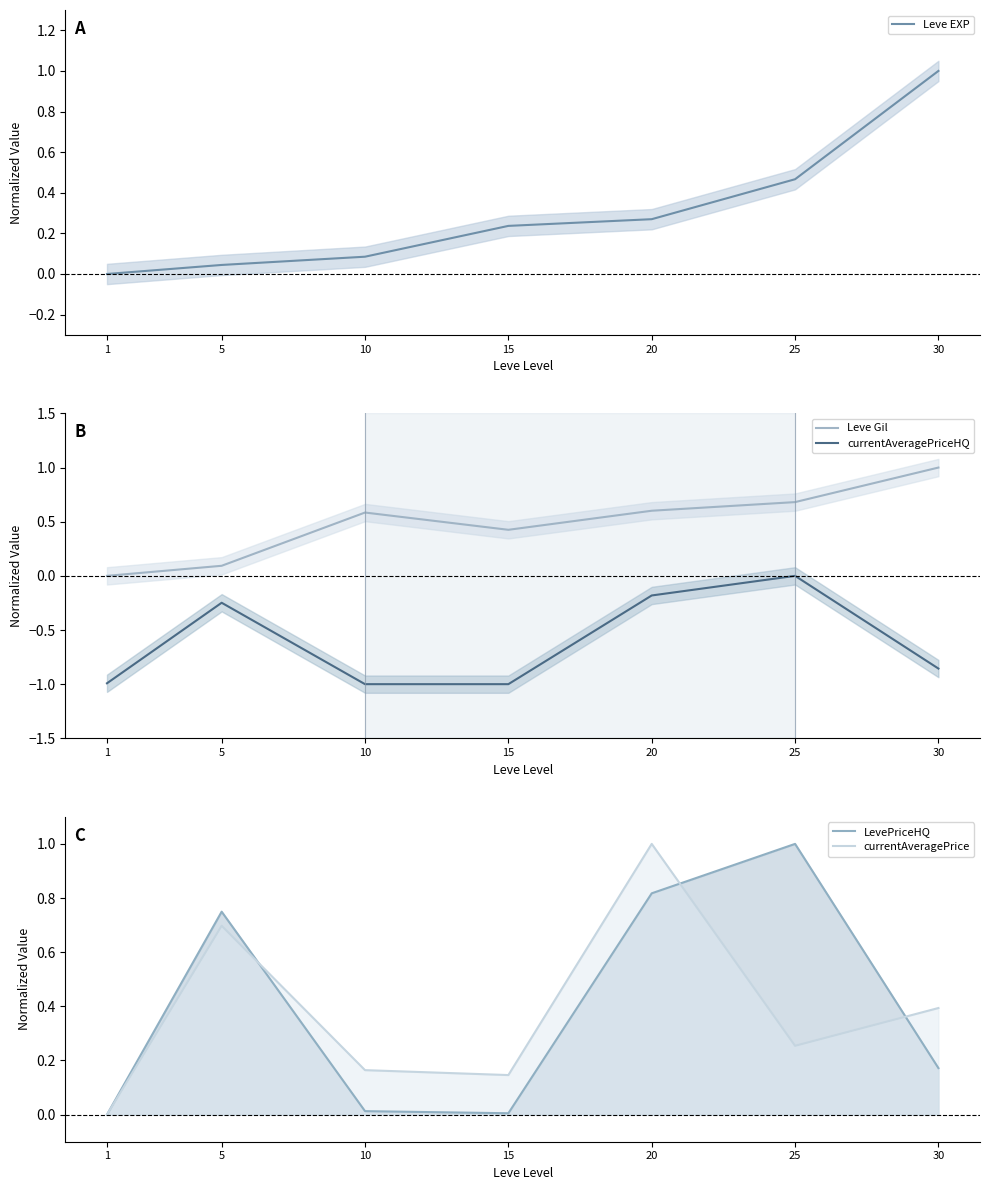

True or false: Leve Gil and currentAveragePriceHQ cross at least once.

False